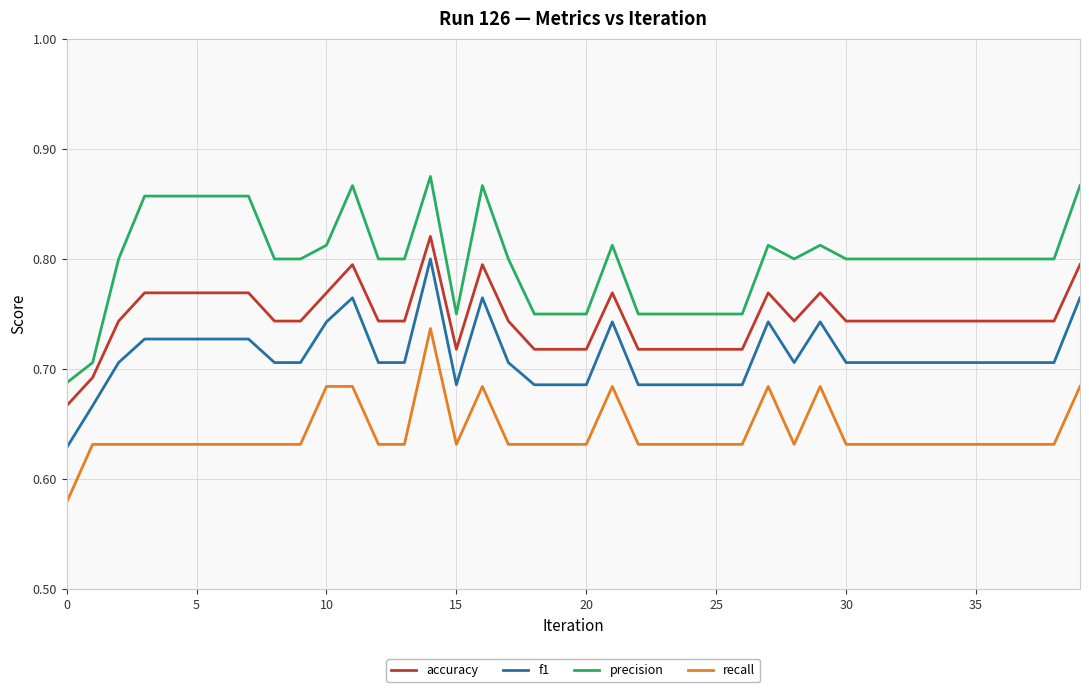

True or false: recall and f1 intersect in this chart.

False